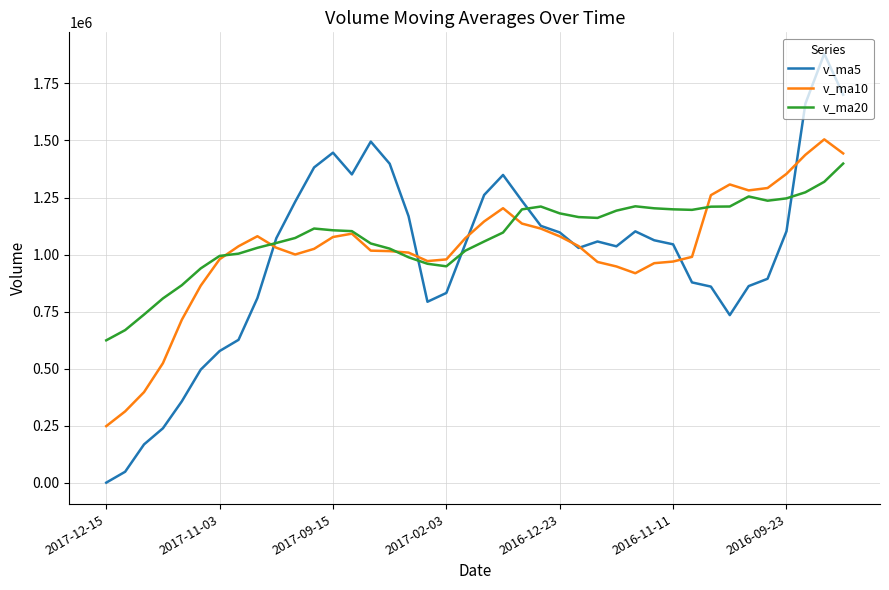

Does the chart have visible grid lines?

Yes